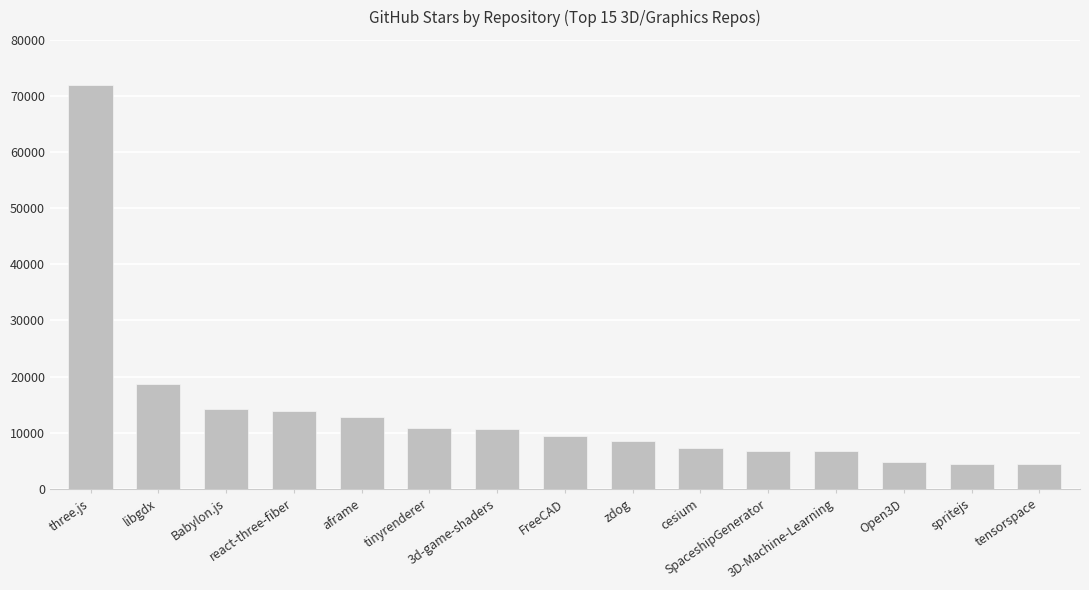

What is the difference between the second highest and minimum values?

14200